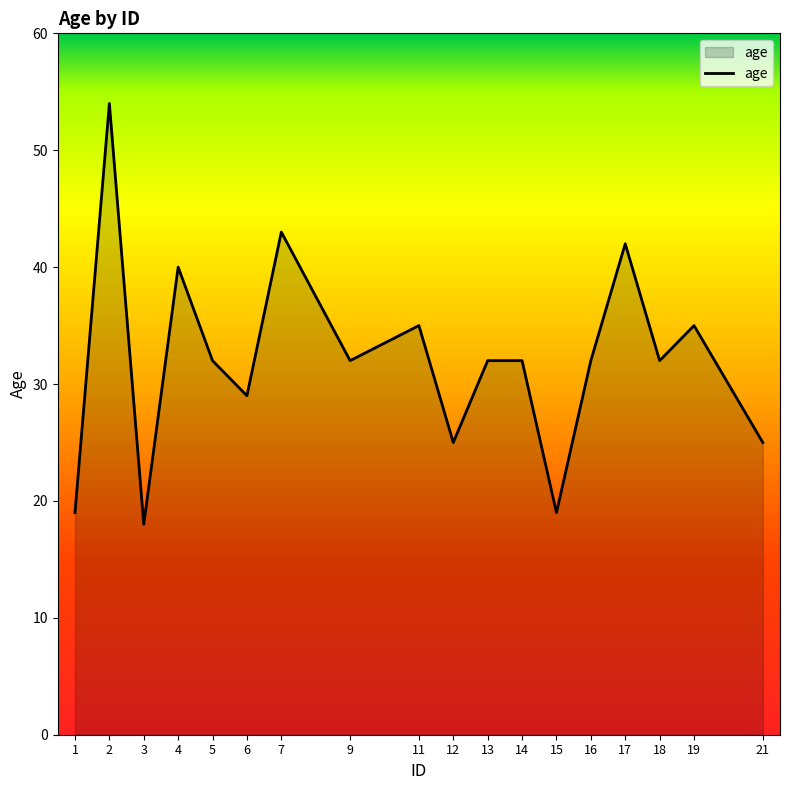

Reading right to left, list all the values displayed in this chart.

21=25	19=35	18=32	17=42	16=32	15=19	14=32	13=32	12=25	11=35	9=32	7=43	6=29	5=32	4=40	3=18	2=54	1=19